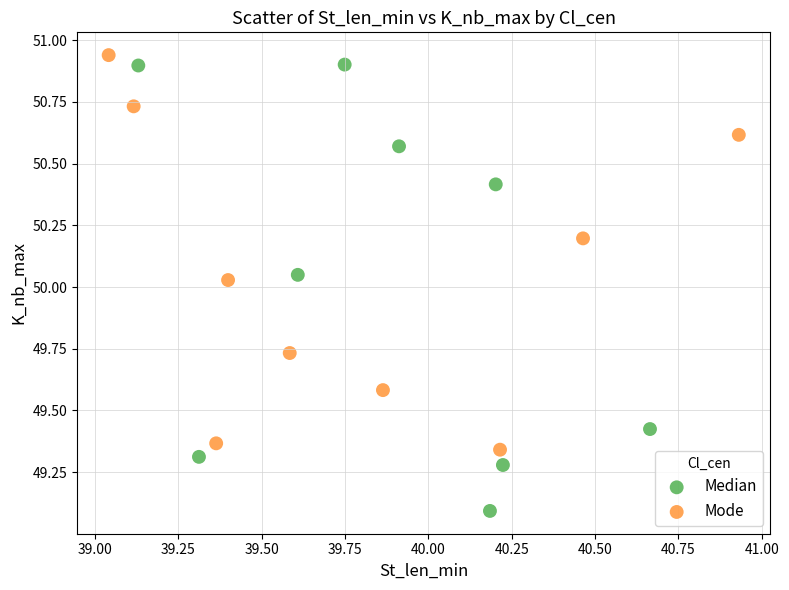

Which series contains the lowest Y value?

Median